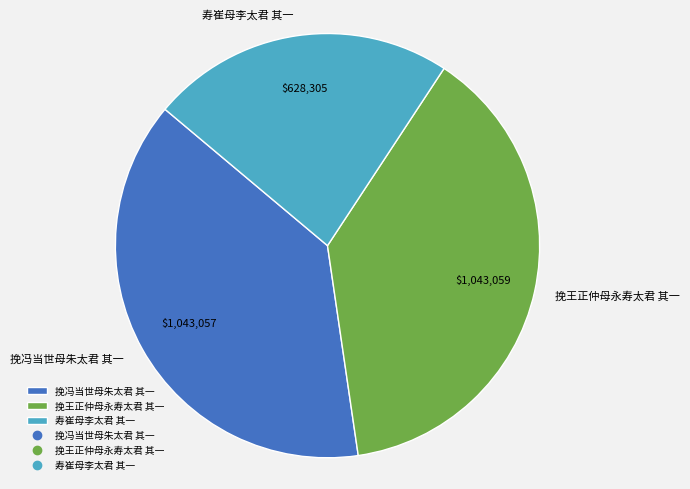

The 挽王正仲母永寿太君 其一 slice represents 38% of the pie. True or false?

True